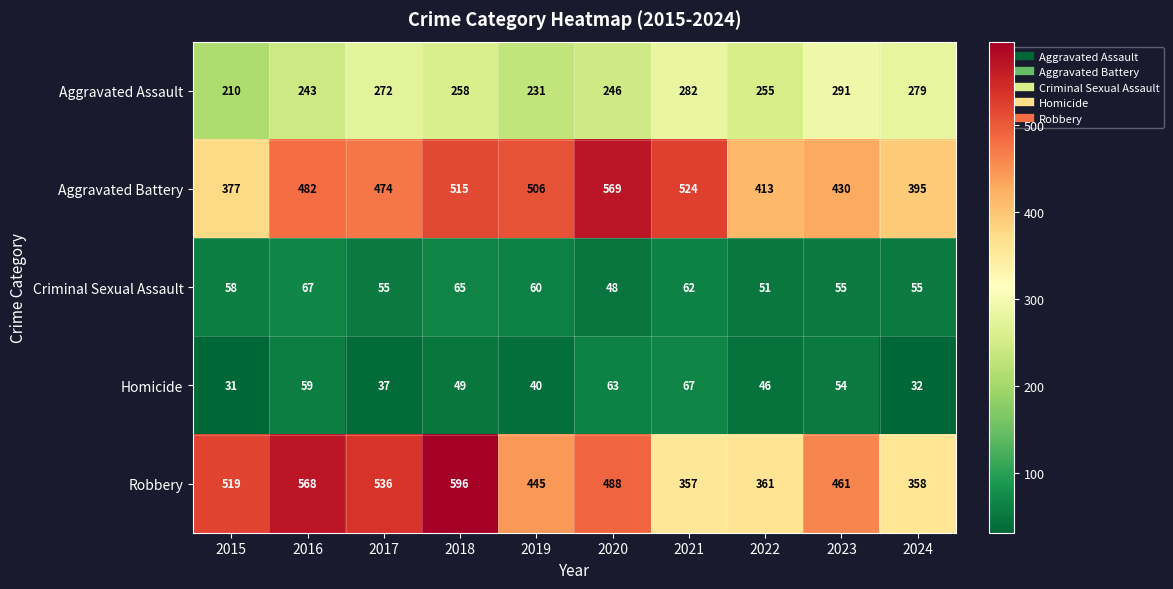

At which category is the sum across all series the highest?

2018